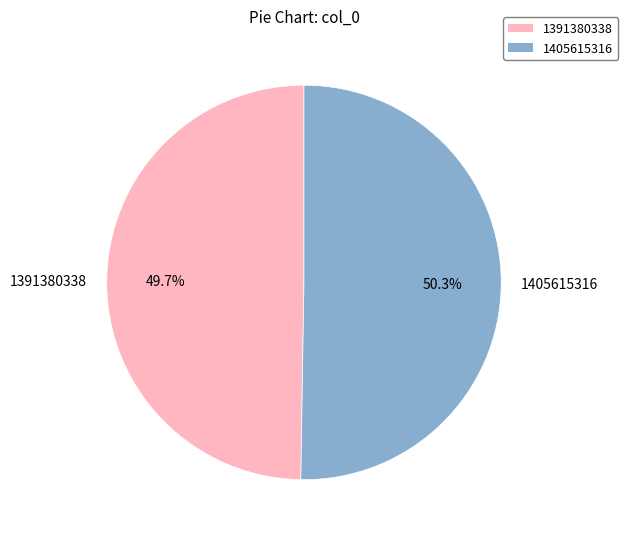

To the nearest percent, what is the average slice percentage?

50%